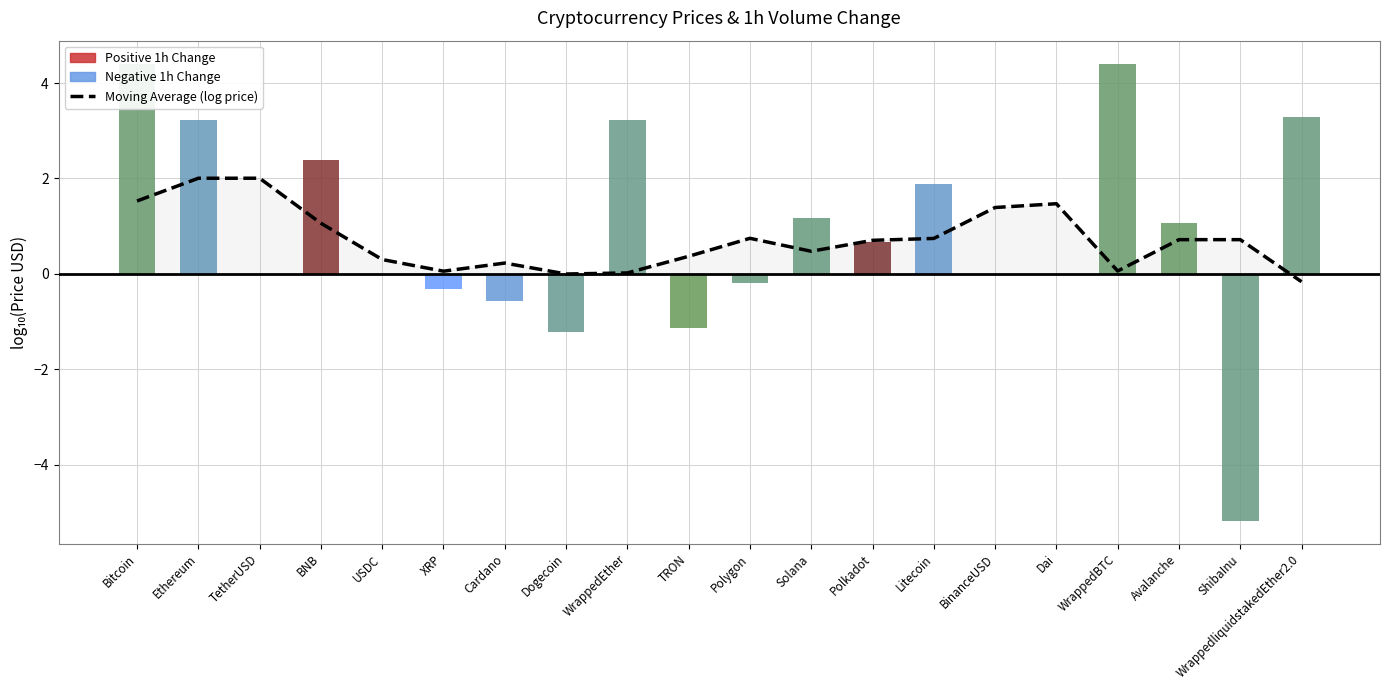

What is the average value?

0.7